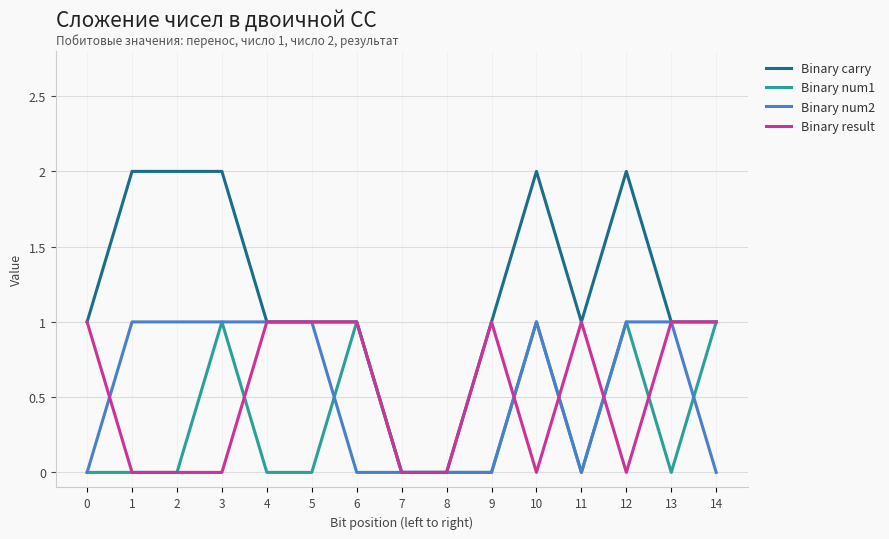

Reading left to right, transcribe all the data shown in this chart.

Binary carry: 1	2	2	2	1	1	1	0	0	1	2	1	2	1	1
Binary num1: 0	0	0	1	0	0	1	0	0	0	1	0	1	0	1
Binary num2: 0	1	1	1	1	1	0	0	0	0	1	0	1	1	0
Binary result: 1	0	0	0	1	1	1	0	0	1	0	1	0	1	1